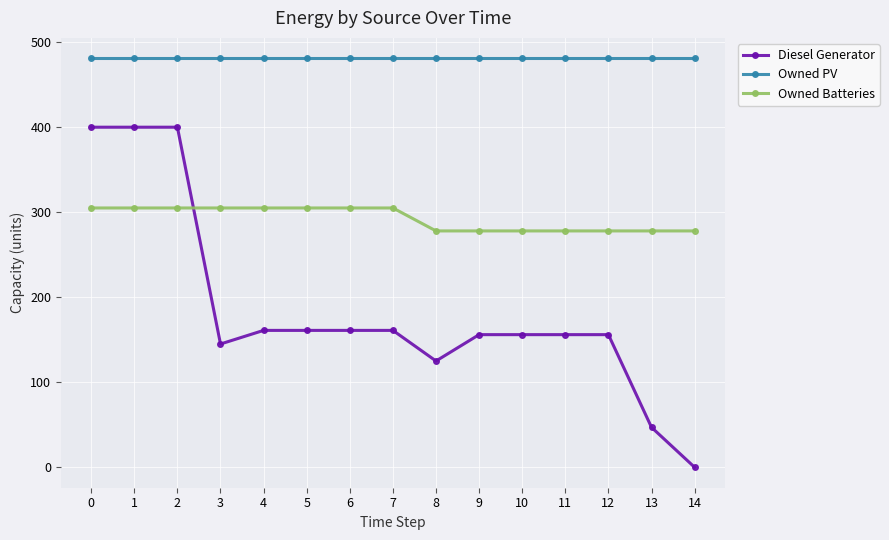

How many times do Owned Batteries and Diesel Generator cross each other?

1